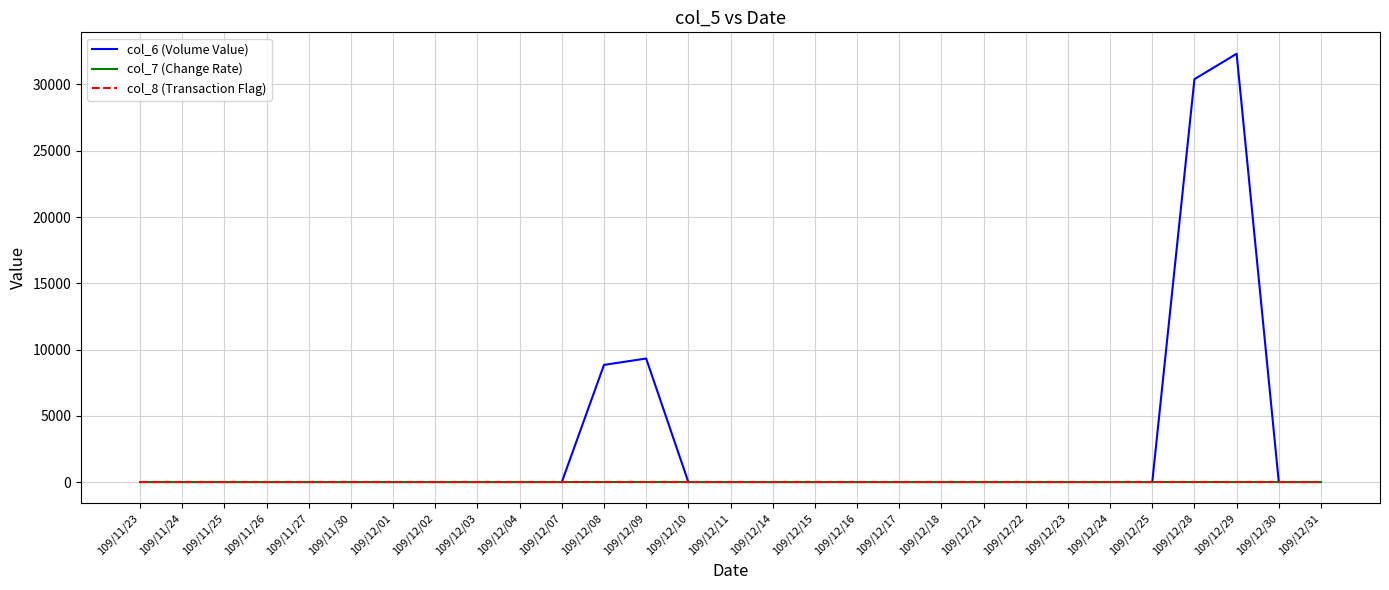

Which category has the highest value in the col_6 (Volume Value) series?

109/12/29